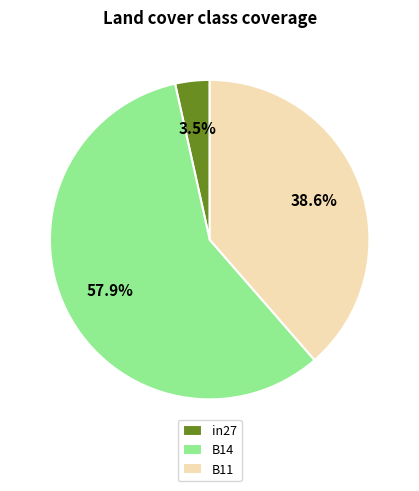

Between B11 and in27, which is larger?

B11